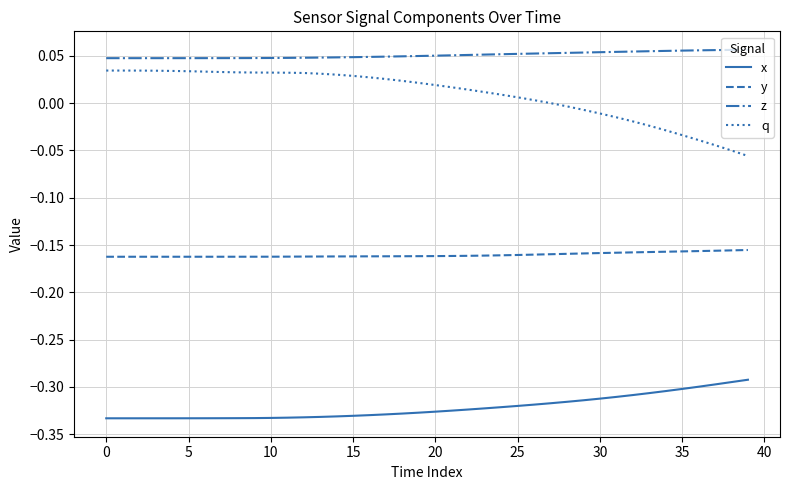

List the series in order of their peak value, highest first.

z, q, y, x